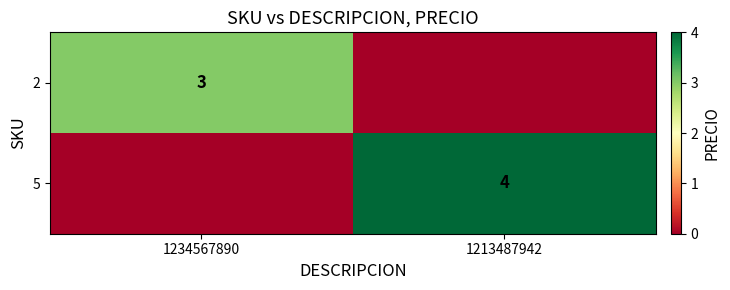

The value of 5 at 1213487942 is 3. True or false?

False